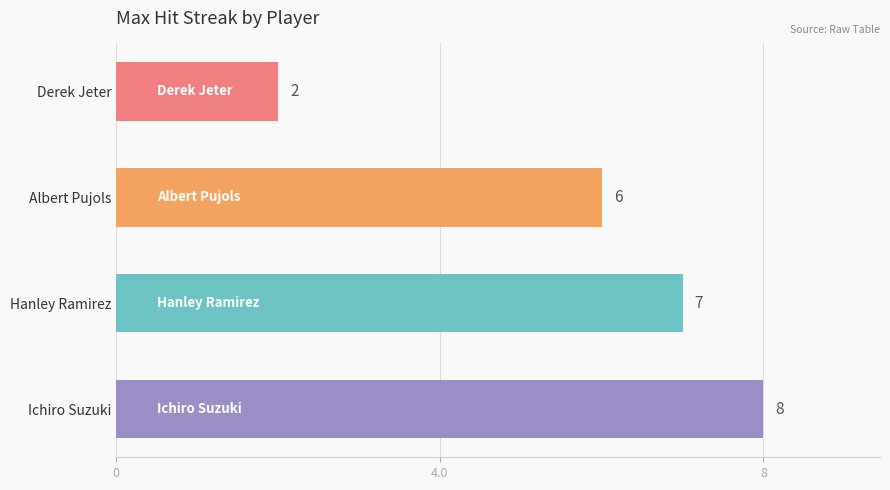

What is the greatest value displayed?

8